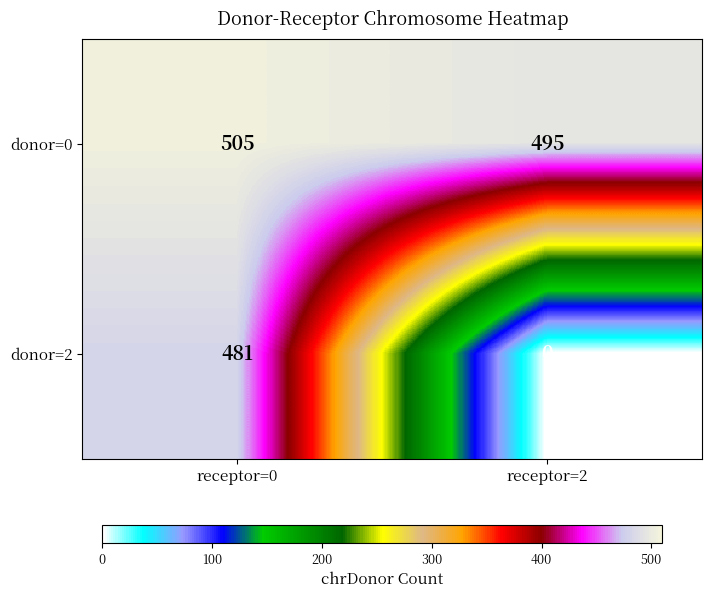

What is the sum of all donor=0 values?

1000